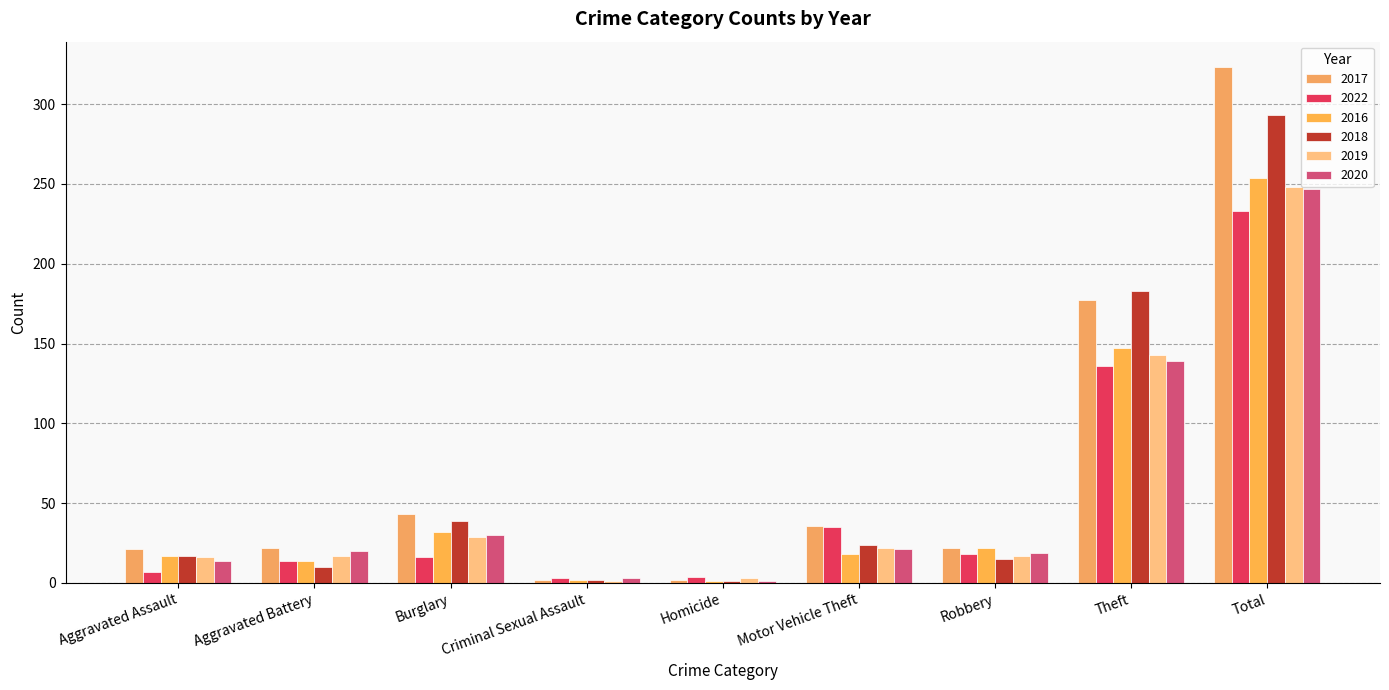

At which category is the sum across all series the highest?

Total